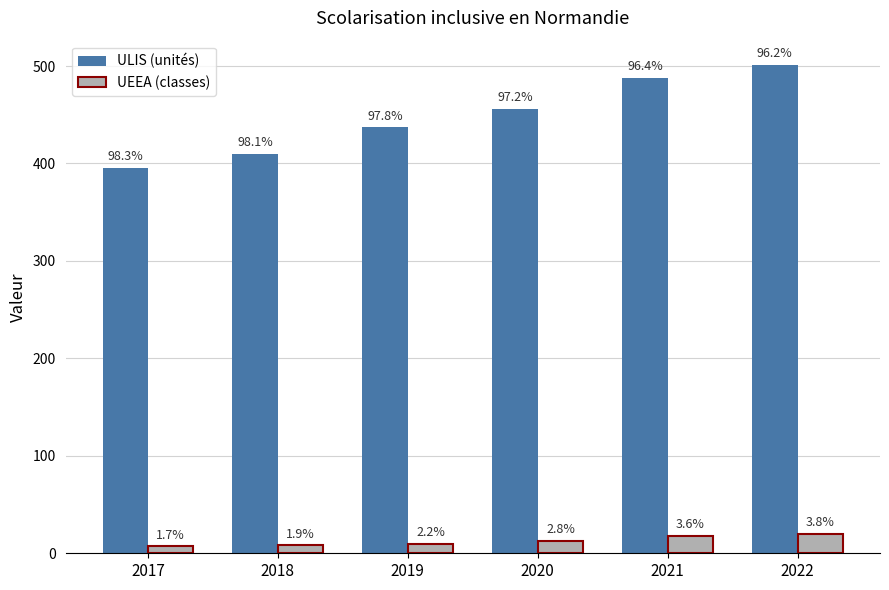

Which category has the lowest value across all series?

2017